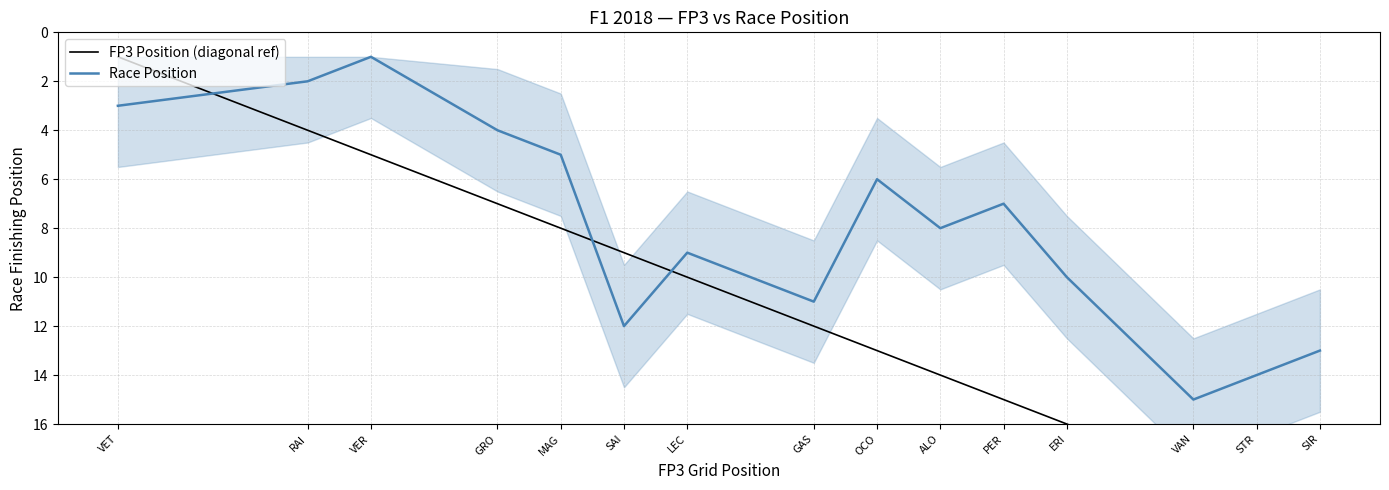

True or false: Race Position and FP3 Position (diagonal ref) intersect in this chart.

True